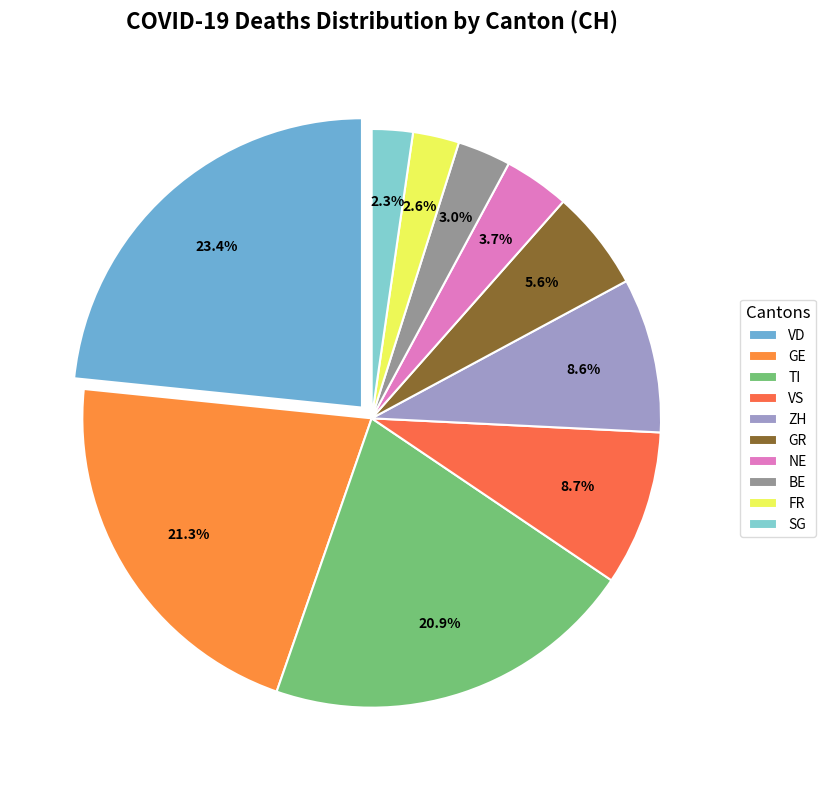

To the nearest percent, what portion does SG represent?

2%